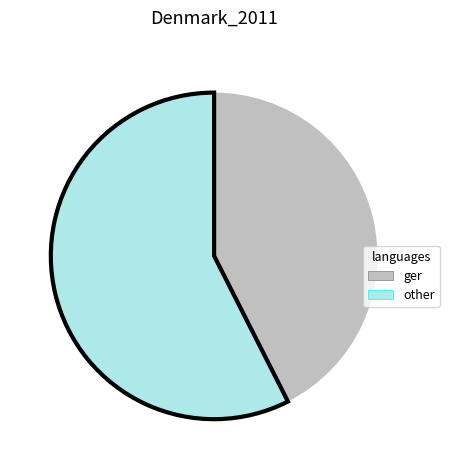

Is there any slice that represents more than half of the pie?

Yes